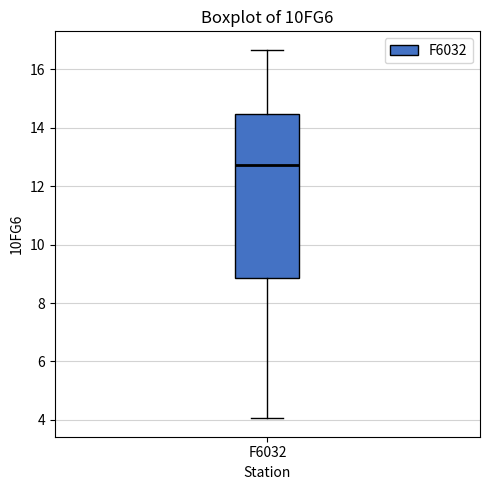

Transcribe this box plot: give where the median line is, the range the box spans, and where the two whiskers end, as read against the y-axis. The values are not printed on the chart, so give them approximately, as read against the axis.

median 12.8, box 8.8 to 14.4, whiskers 4.0 to 16.6